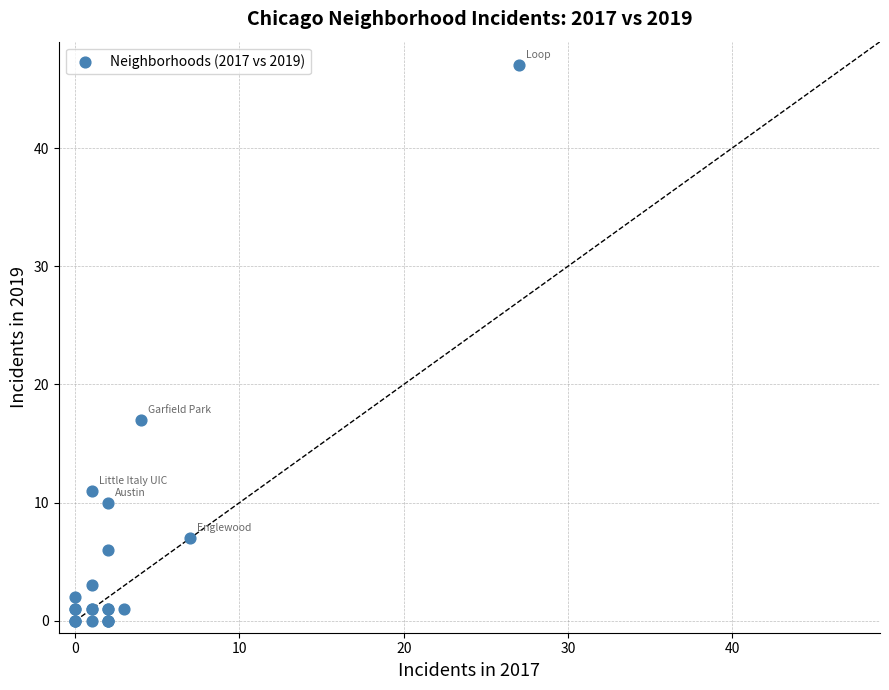

What Y value in the scatter plot is closest to 23?

17